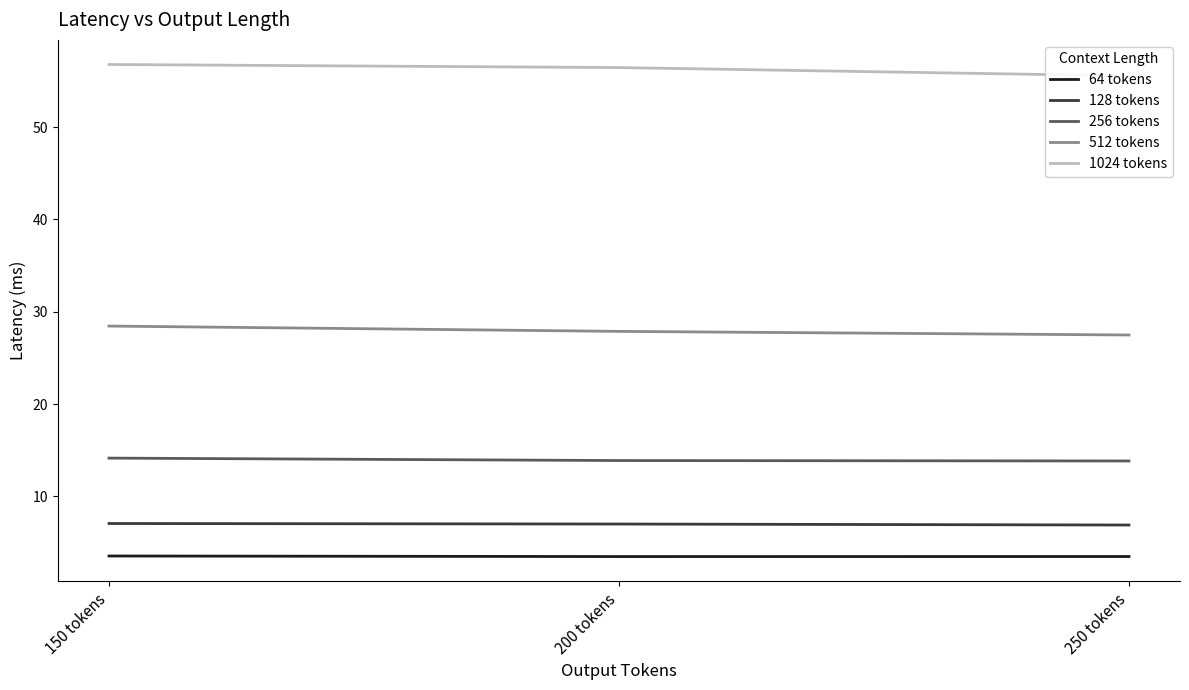

What is the value of the 1024 tokens point at the 1st from the left?

56.8